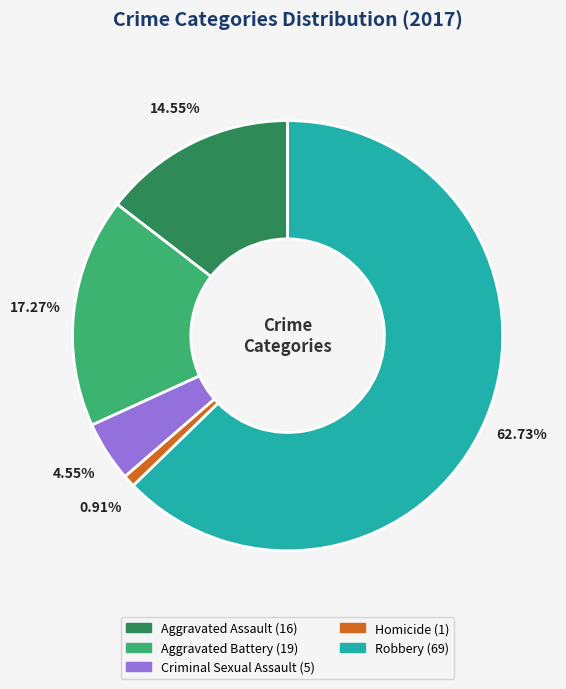

What is the largest slice in the pie chart?

Robbery